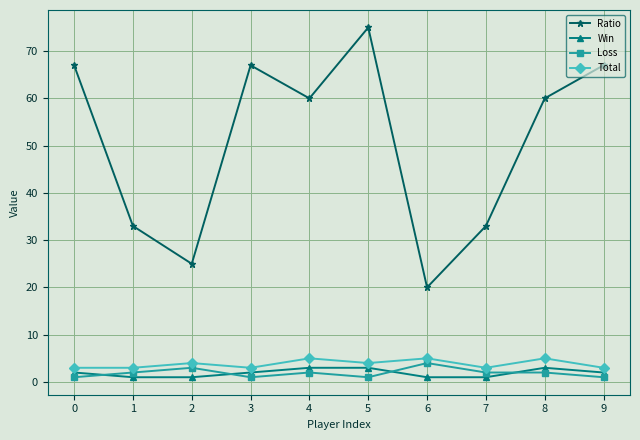

Which series has the largest range (max minus min)?

Ratio